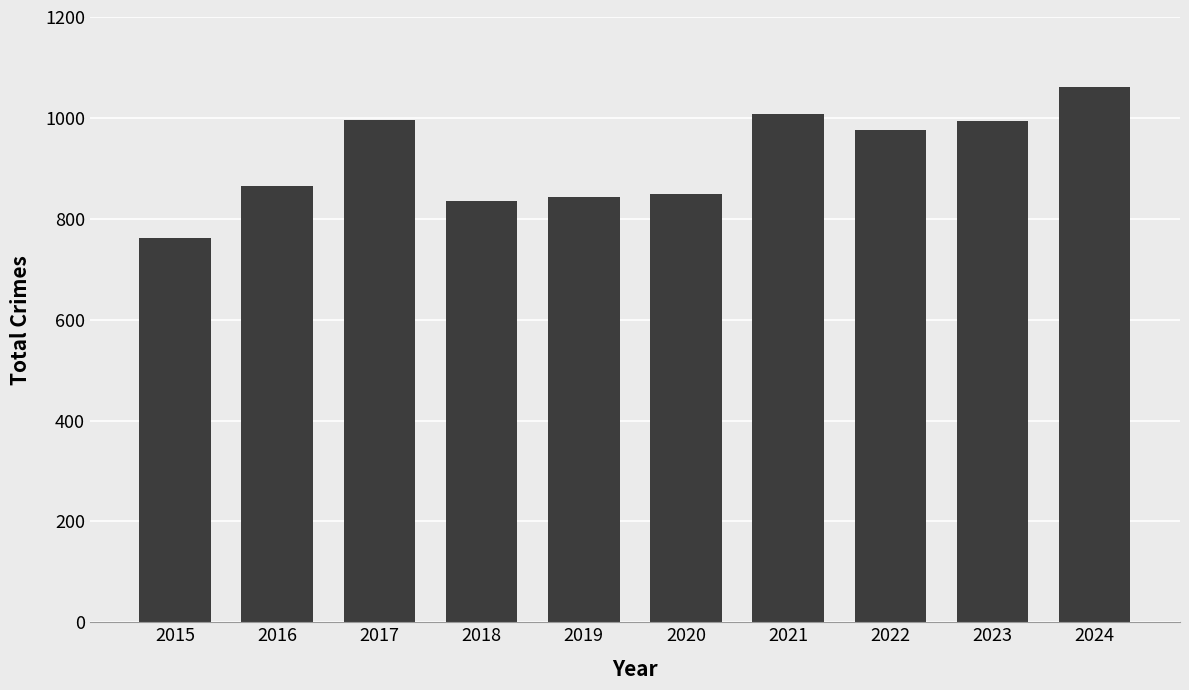

What is the sum of all values?

9189